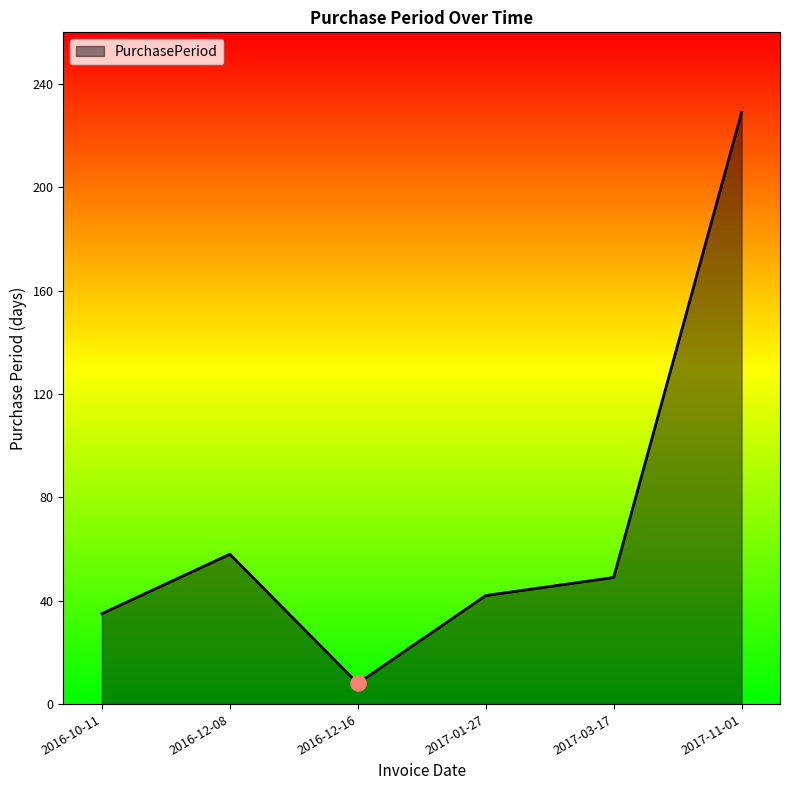

What is the ratio of the value at 2016-12-08 to the value at 2017-03-17?

1.2